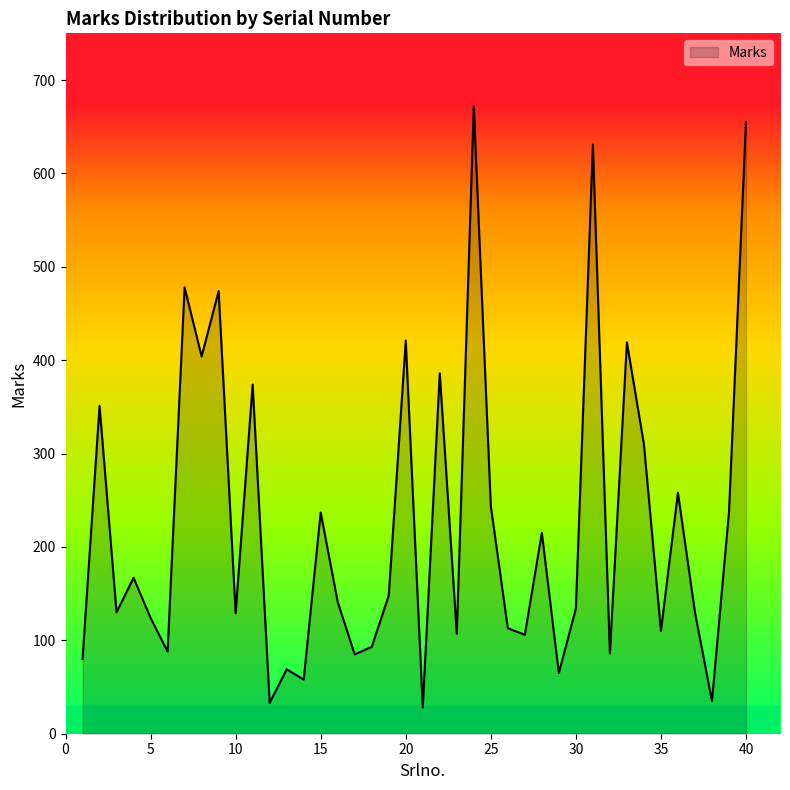

What is the difference between the maximum and minimum values?

644